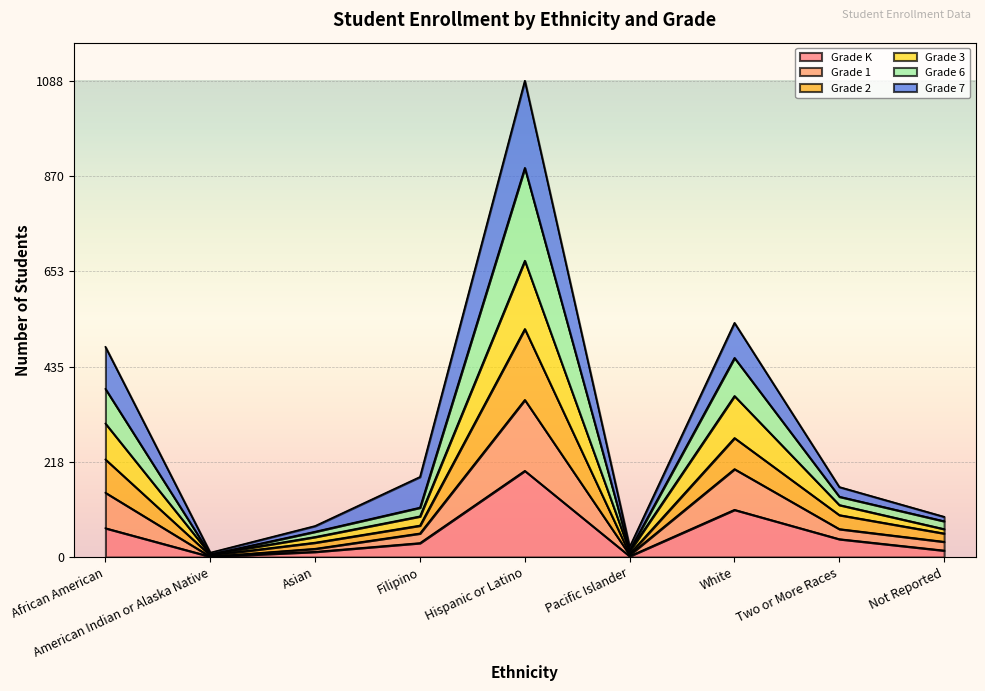

At which category is the sum across all series the highest?

Hispanic or Latino